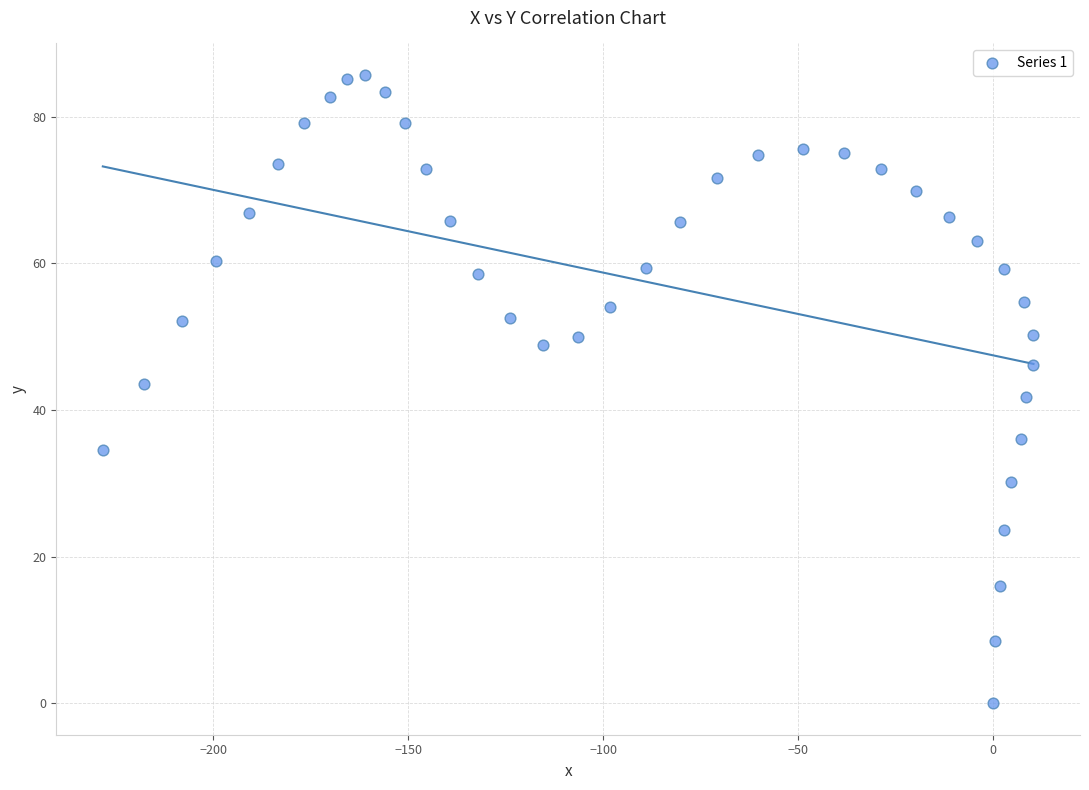

What is the range of X values (max minus min)?

238.6